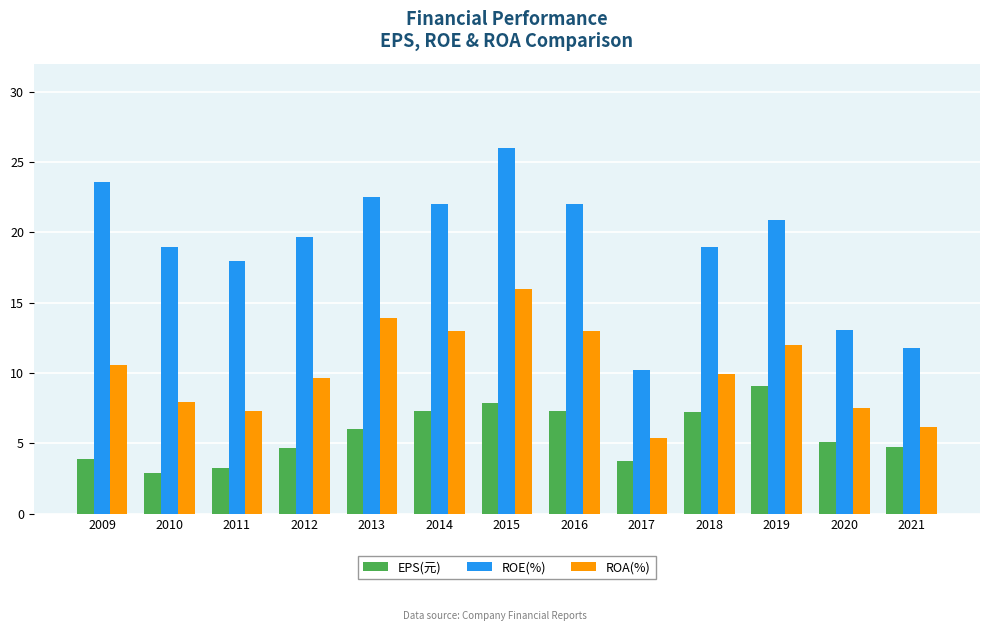

How many groups of bars are there?

13